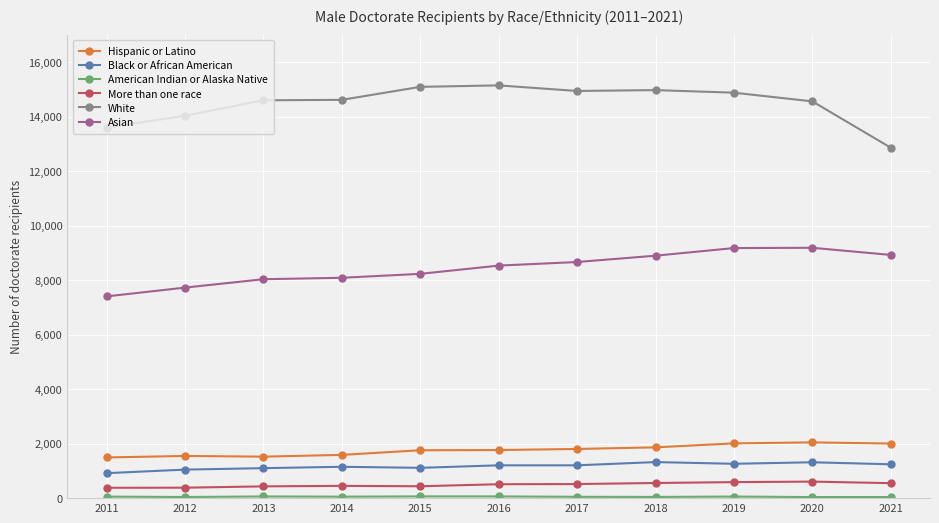

True or false: Asian has a value of 8930 at 2021.

True